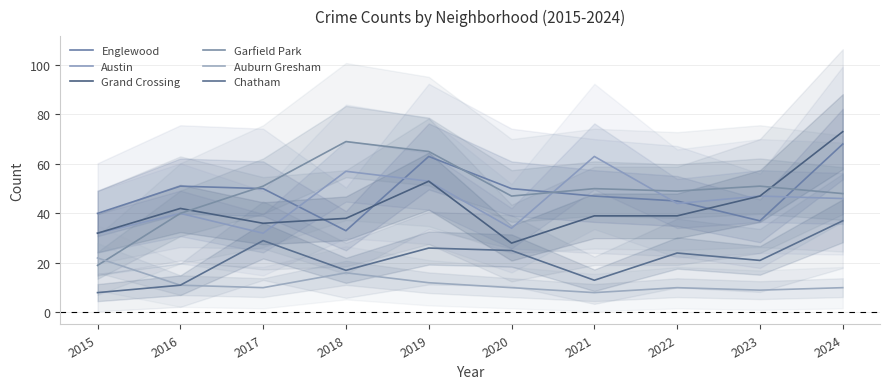

Is the value of Englewood at 2022 greater than the value of Garfield Park at 2023?

No